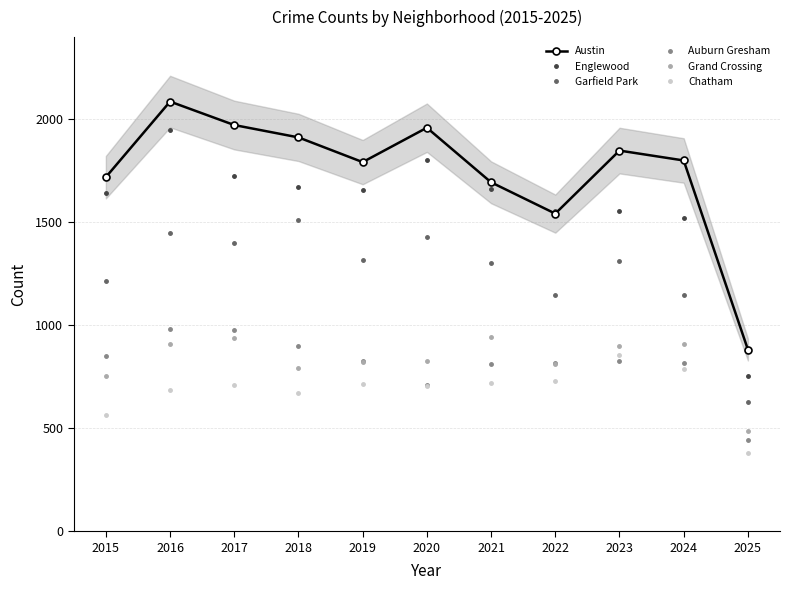

Does the chart display data point markers on the line(s)?

Yes